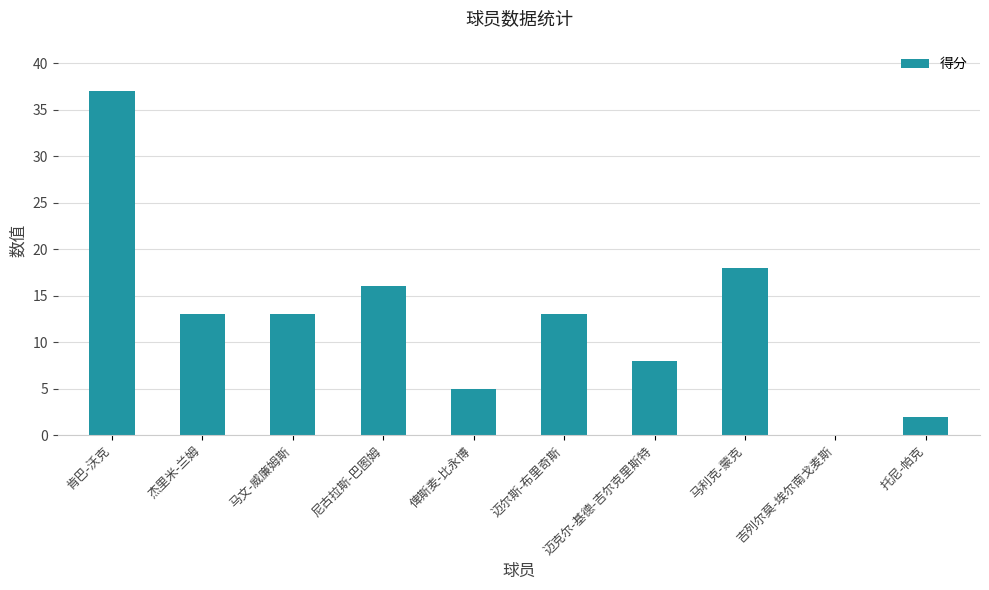

Approximately how many times larger is the value at 肯巴-沃克 compared to 俾斯麦-比永博?

7.4